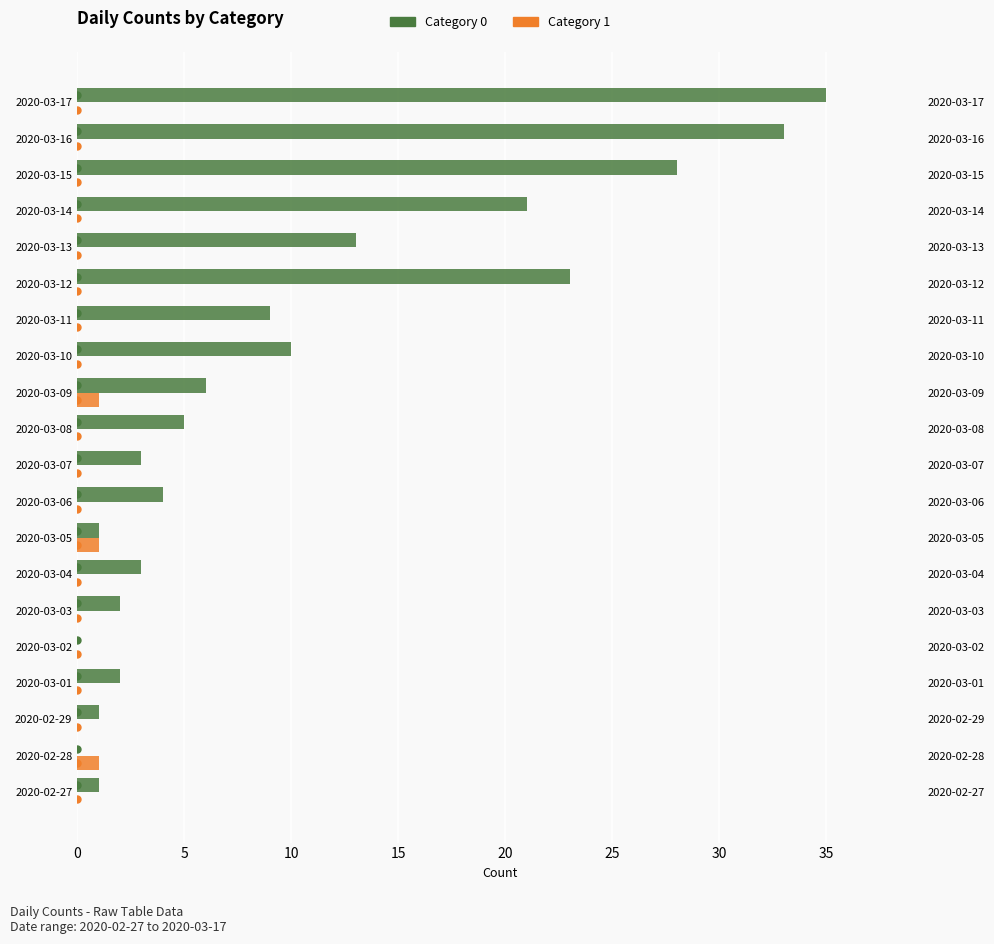

Does the chart contain stacked bars?

No